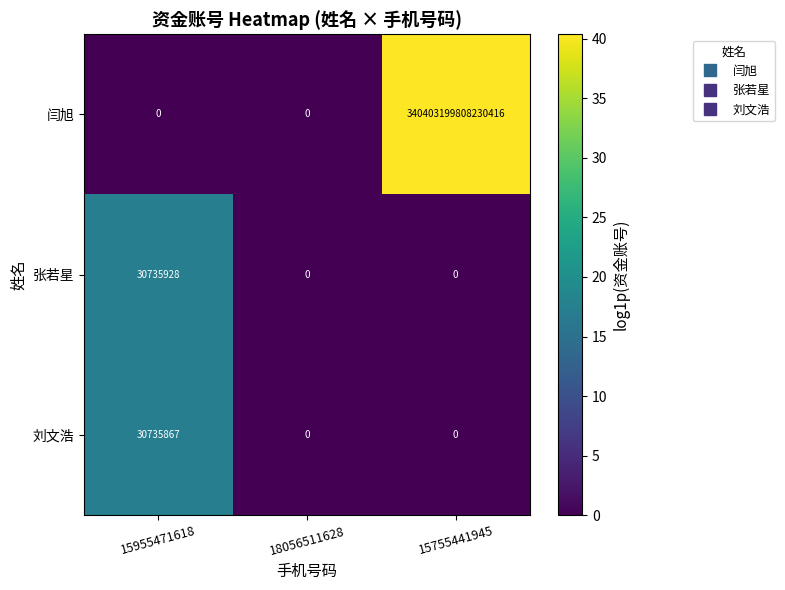

Which label corresponds to the largest value in the chart?

15755441945